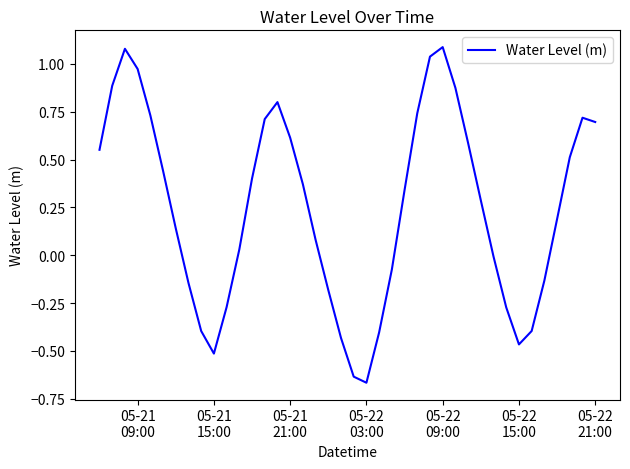

What is the difference between the maximum and minimum values?

1.8